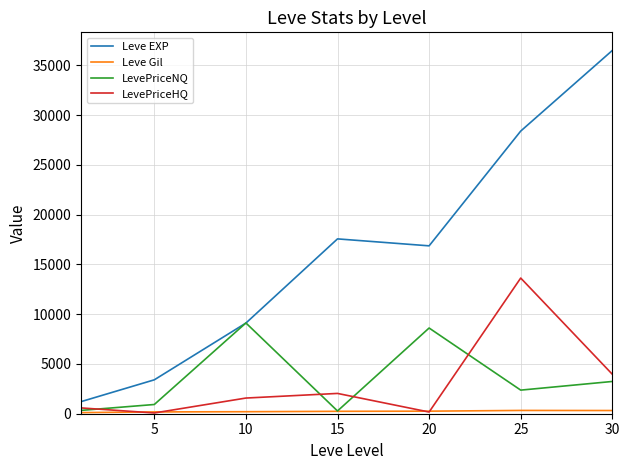

Which series has the largest range (max minus min)?

Leve EXP